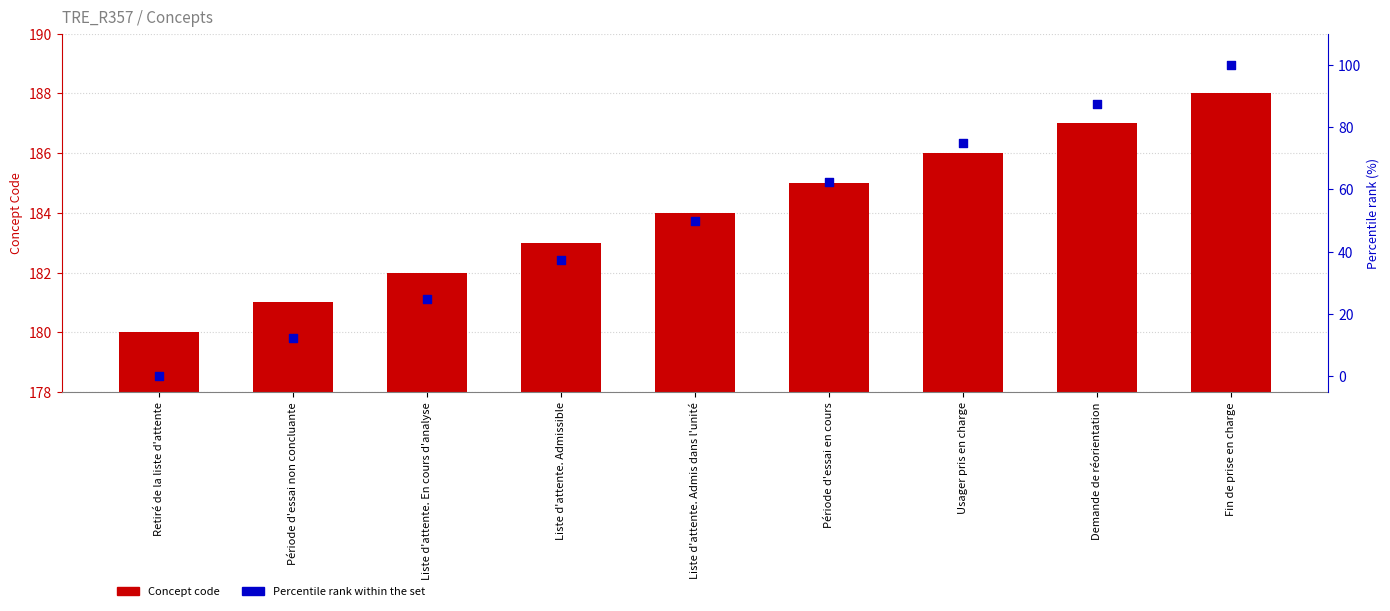

Which series has the largest total across all categories?

Concept code